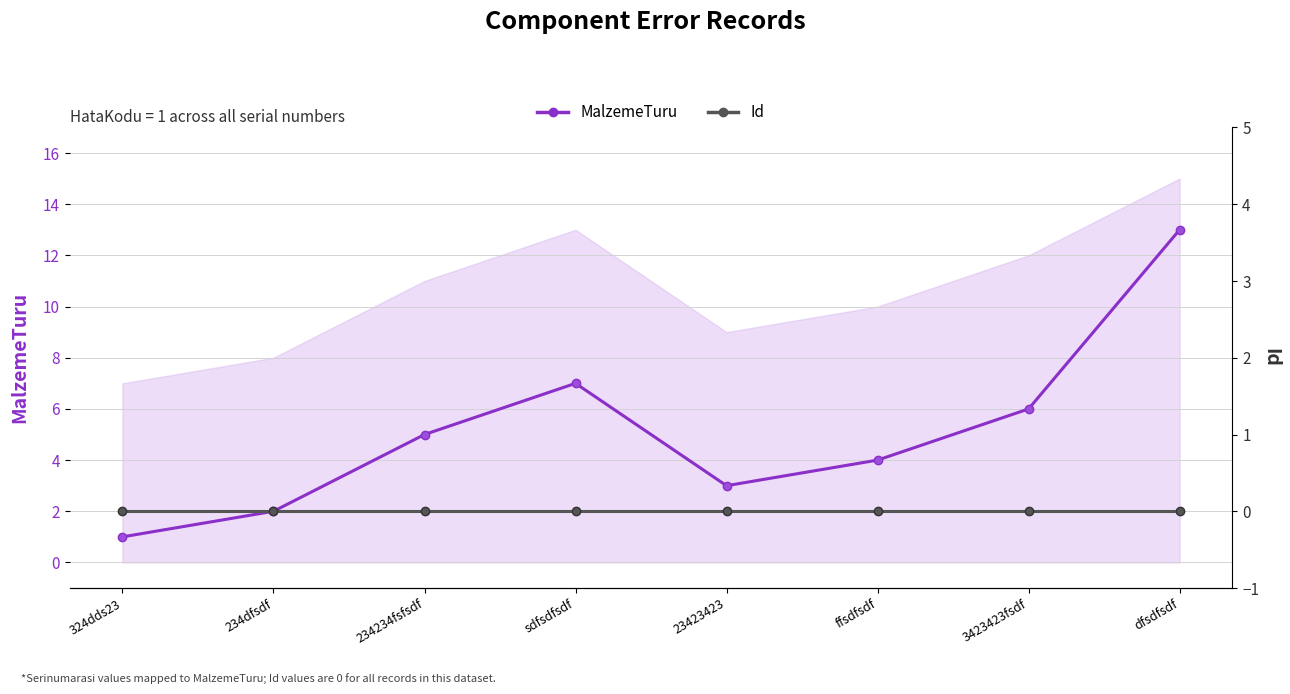

At dfsdfsdf, list the series in order from largest to smallest.

MalzemeTuru, Id